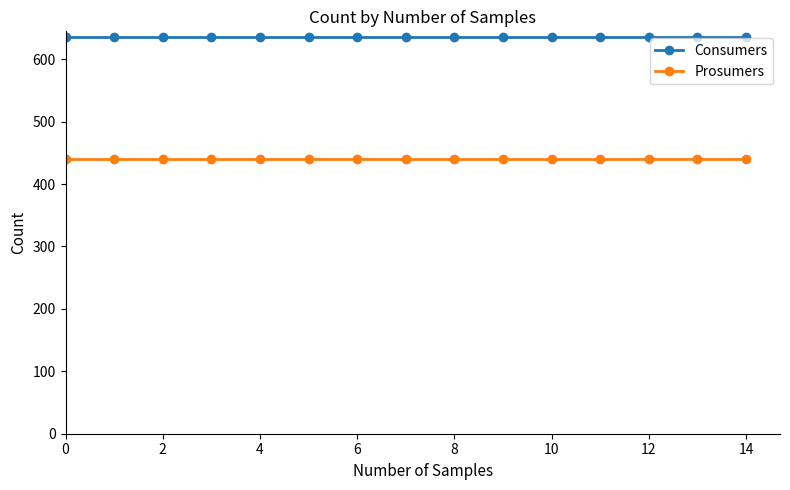

Rank the series by their maximum value, from lowest to highest.

Prosumers, Consumers